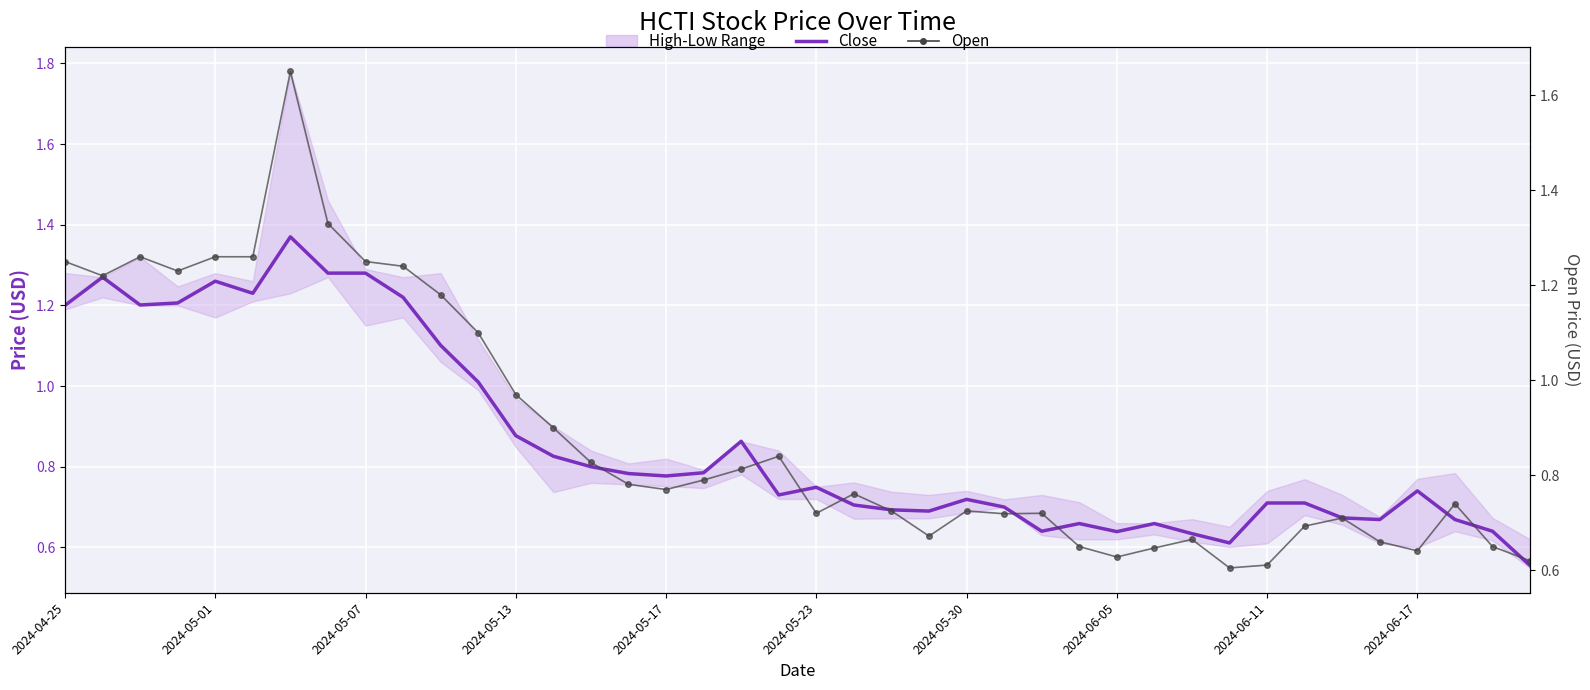

Rank the series by their maximum value, from highest to lowest.

Open, Close